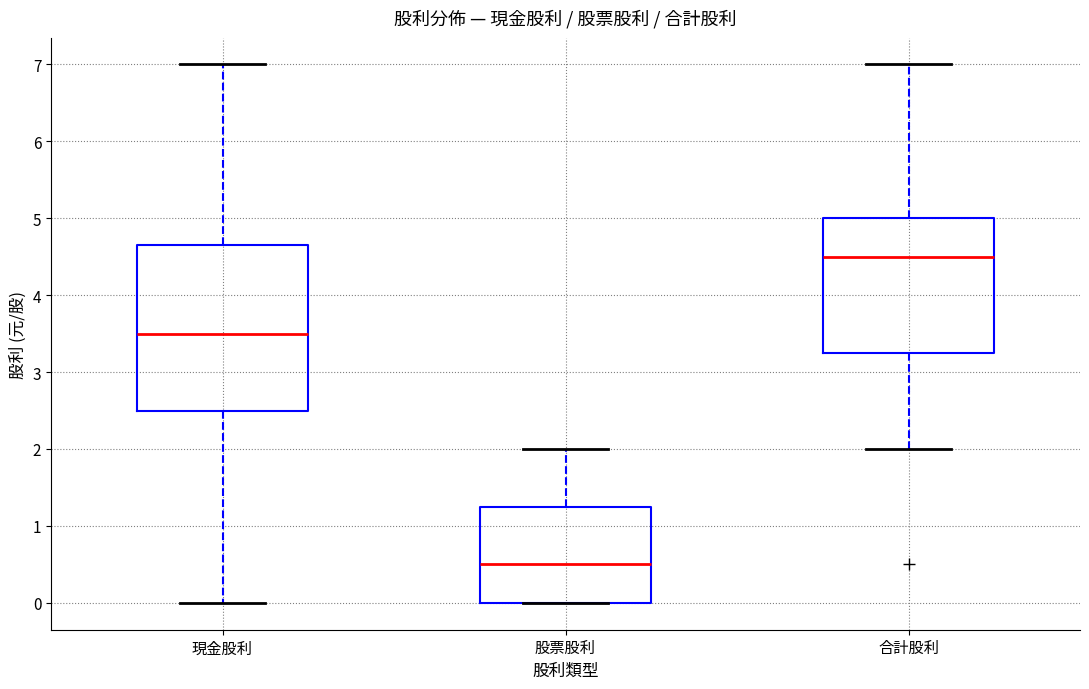

Which box's median line is the highest?

合計股利